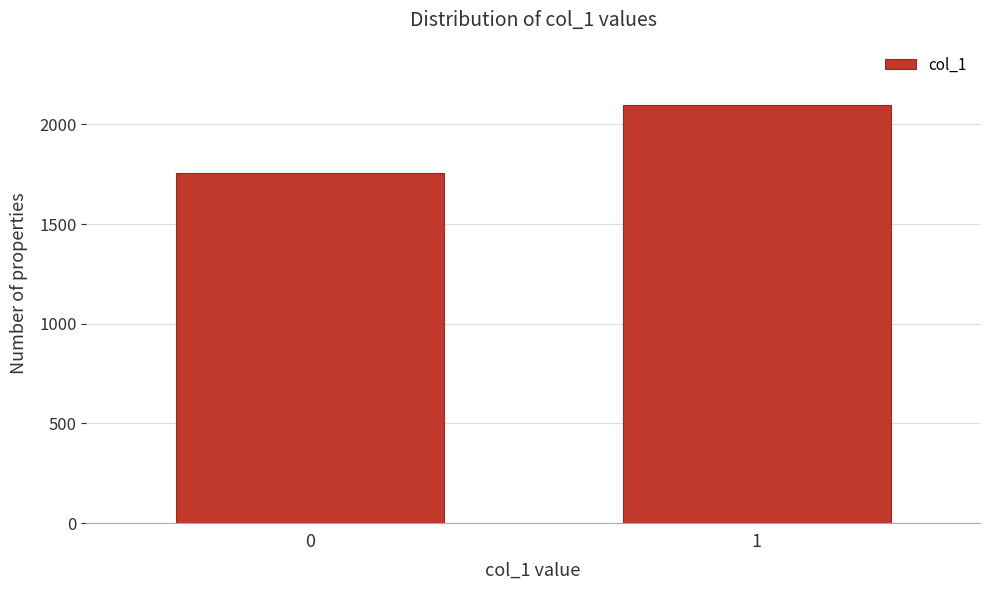

Reading left to right, extract all data points from this chart.

0=1757	1=2095